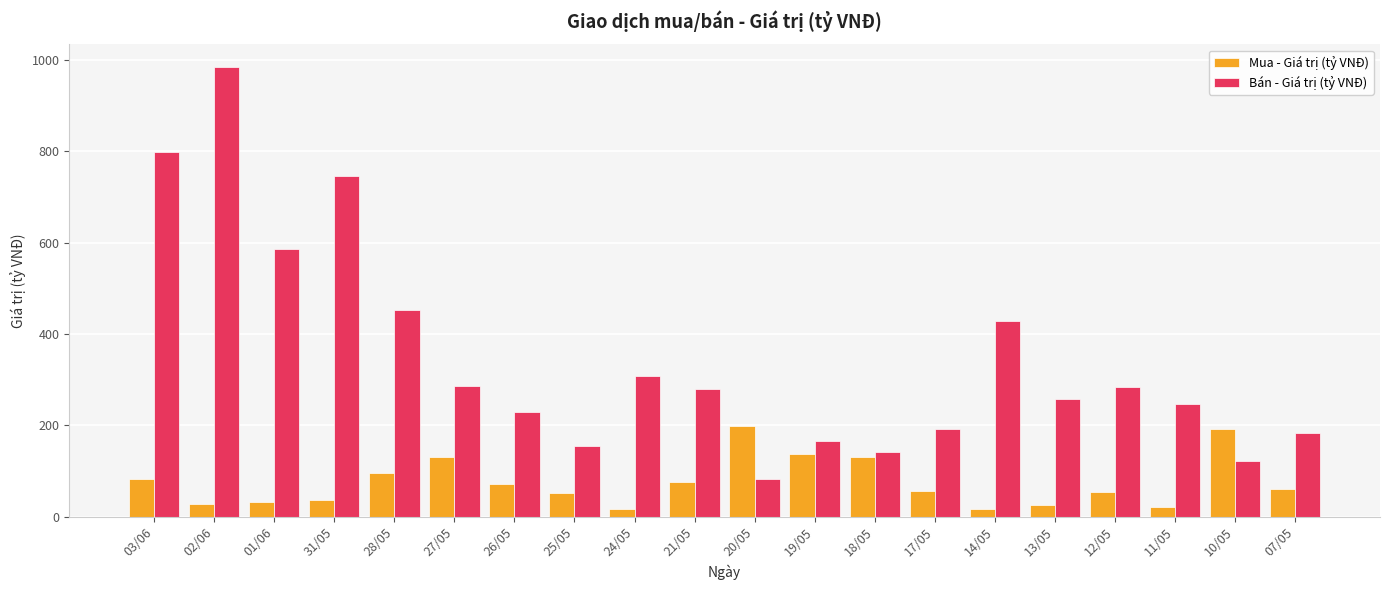

The value of Bán - Giá trị (tỷ VNĐ) at 13/05 is 124.7. True or false?

False